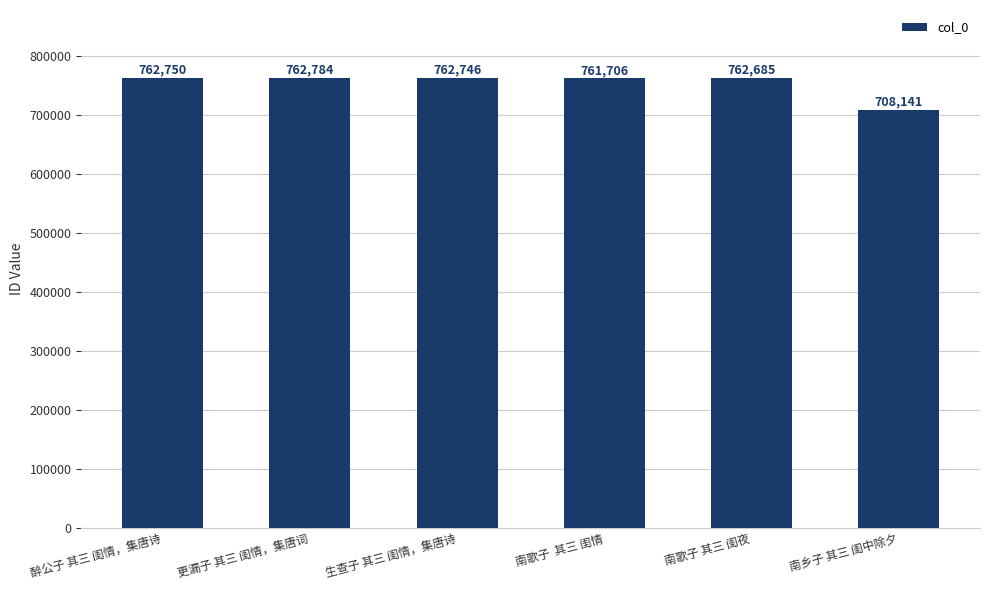

How many series are shown in this chart?

1